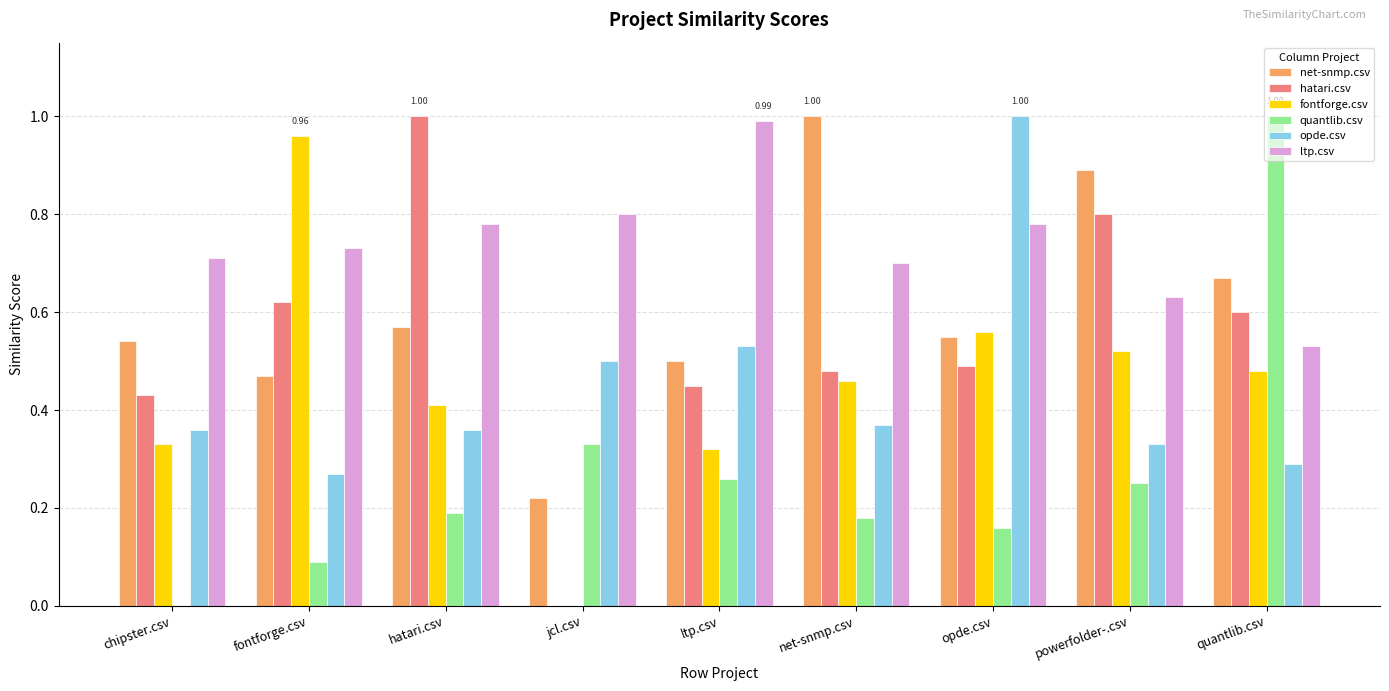

Between opde.csv and powerfolder-.csv, which series saw the biggest shift?

opde.csv